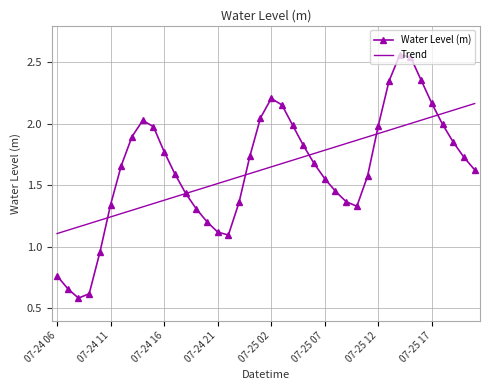

How many values in the Water Level (m) series are below 1?

5